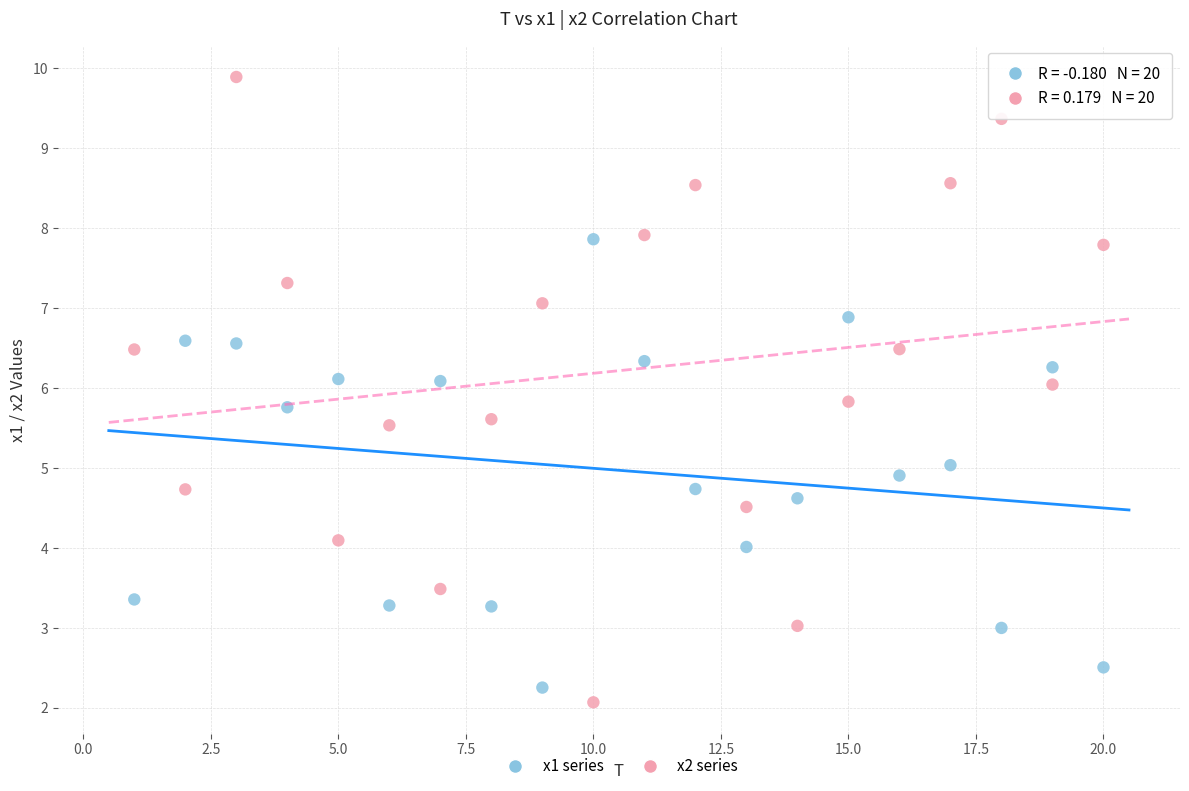

How many points are shown in the scatter plot?

40